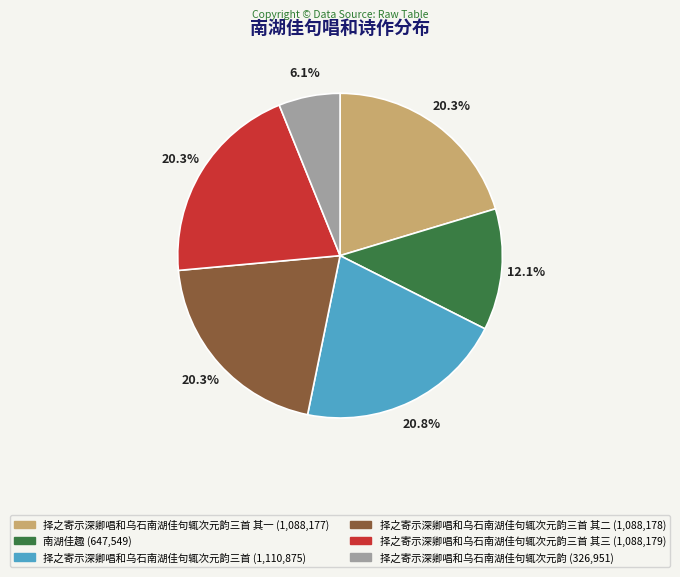

Does any single category account for the majority?

No